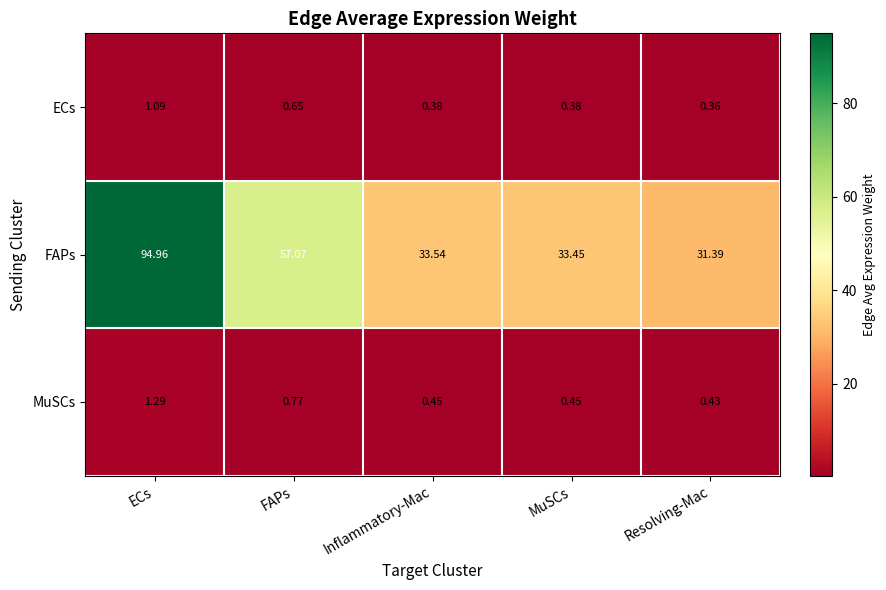

Which series has the widest spread of values?

FAPs